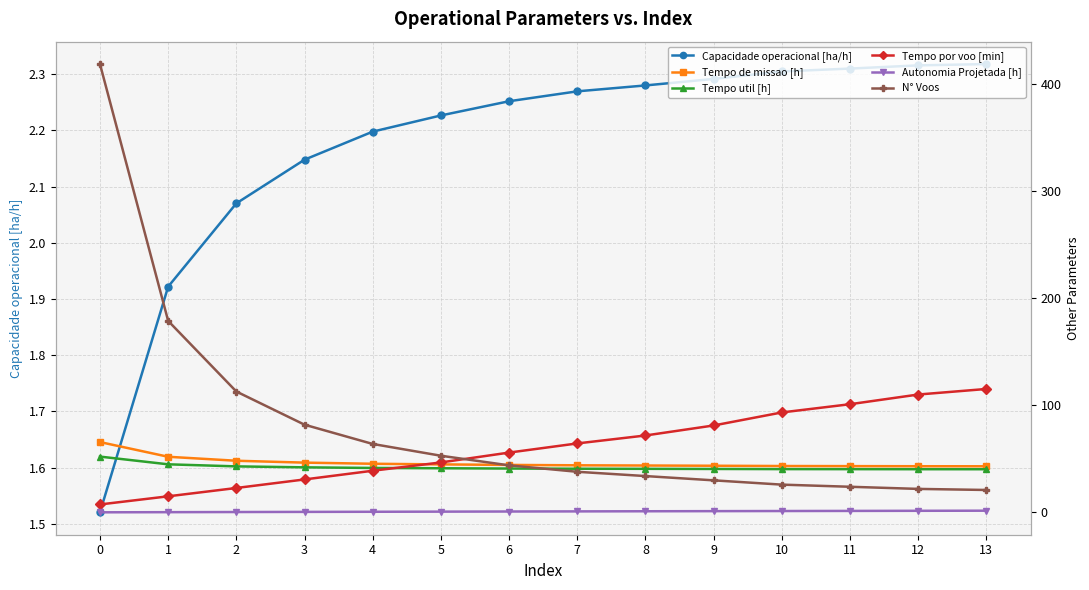

Which series has the widest spread of values?

N° Voos